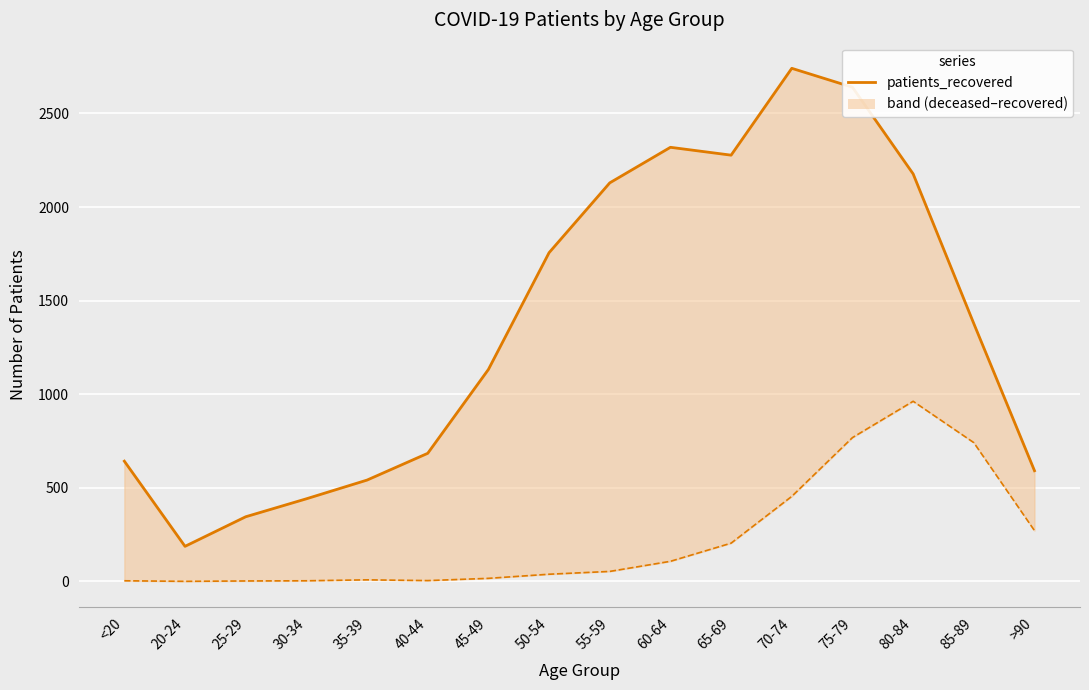

True or false: patients_deceased and patients_recovered_line intersect in this chart.

False